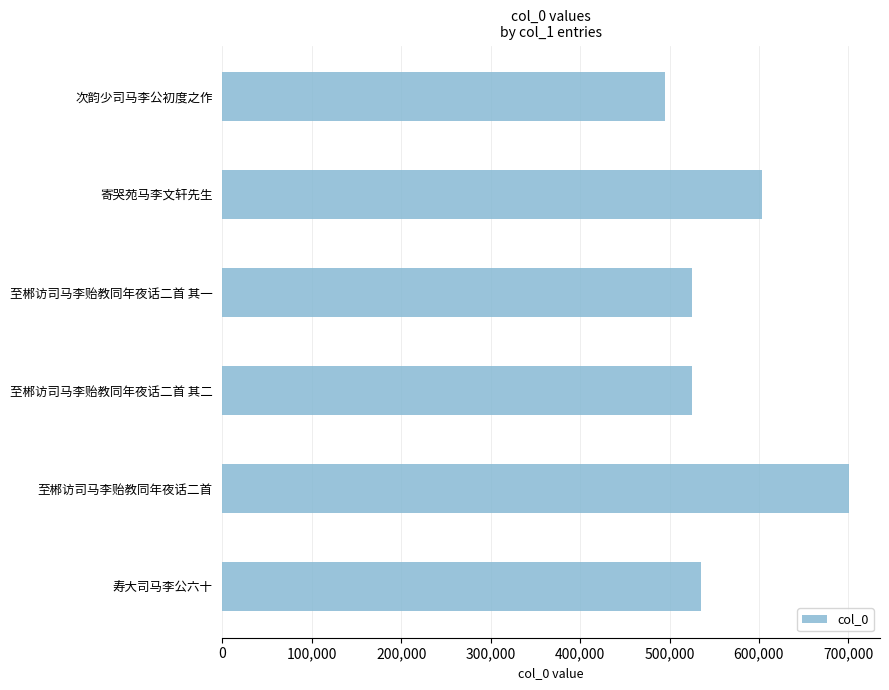

What is the greatest value displayed?

700386